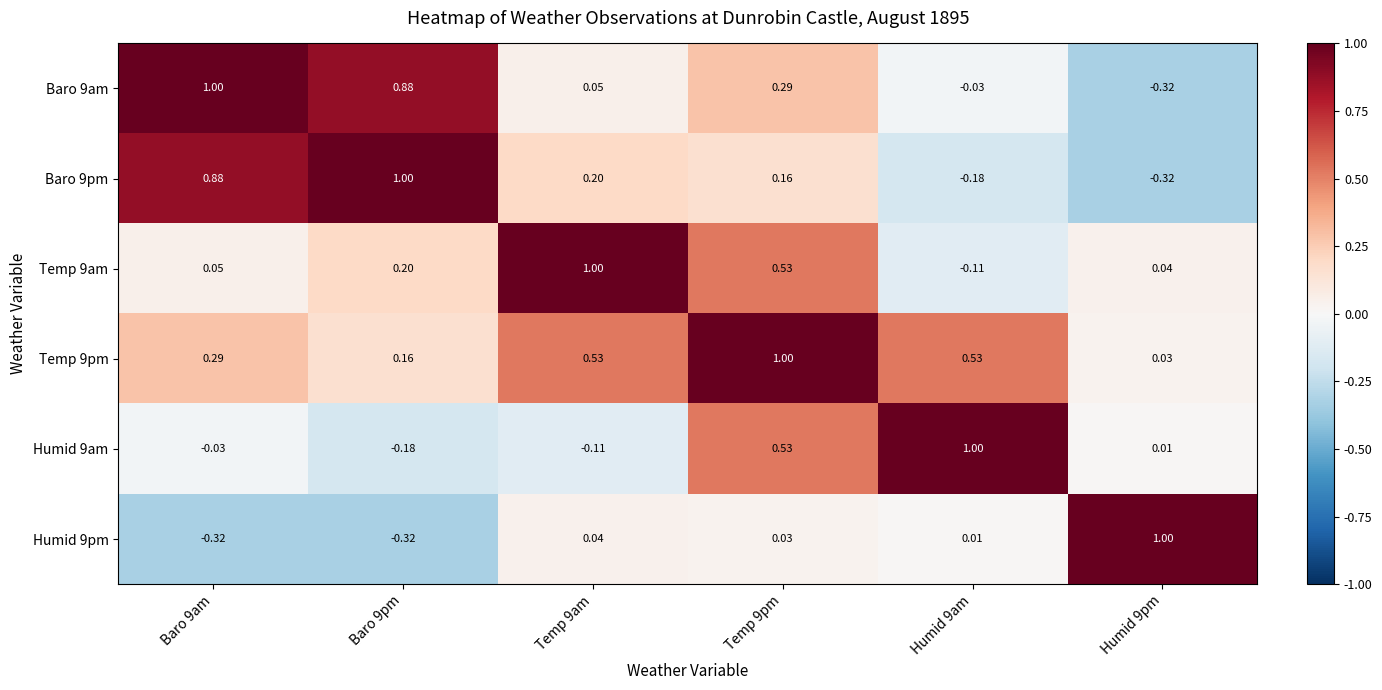

Is the value of Baro 9pm at Temp 9pm greater than the value of Humid 9pm at Humid 9am?

Yes